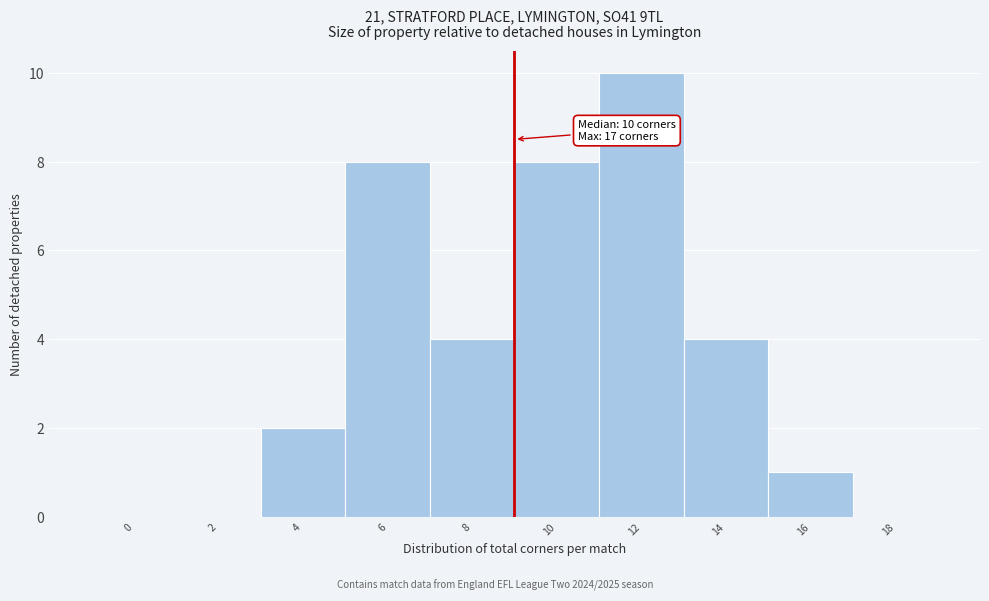

Reading left to right, transcribe all the data shown in this chart.

0=0	2=0	4=2	6=8	8=4	10=8	12=10	14=4	16=1	18=0